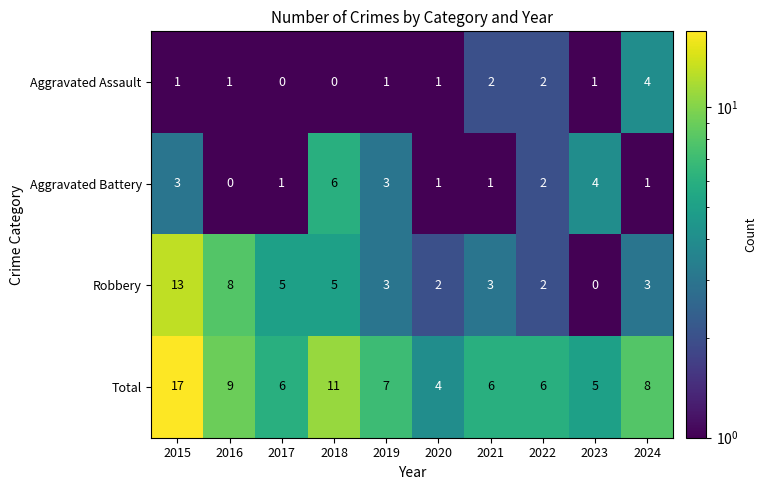

What value does the Total series have at 2015, to the nearest 10?

20